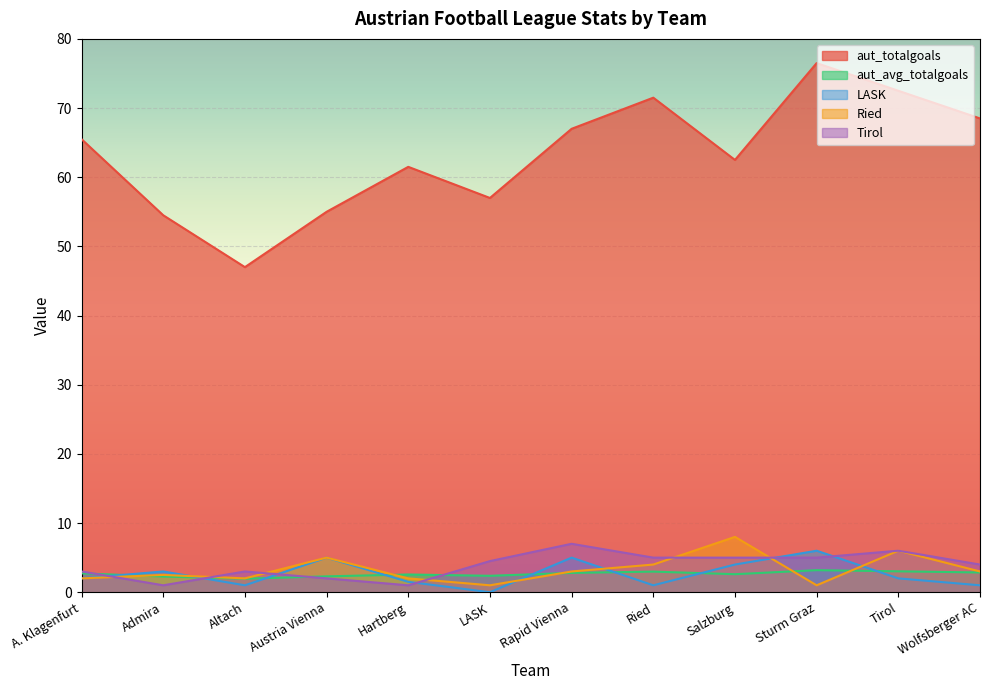

Which category has the lowest value in the aut_avg_totalgoals series?

Altach